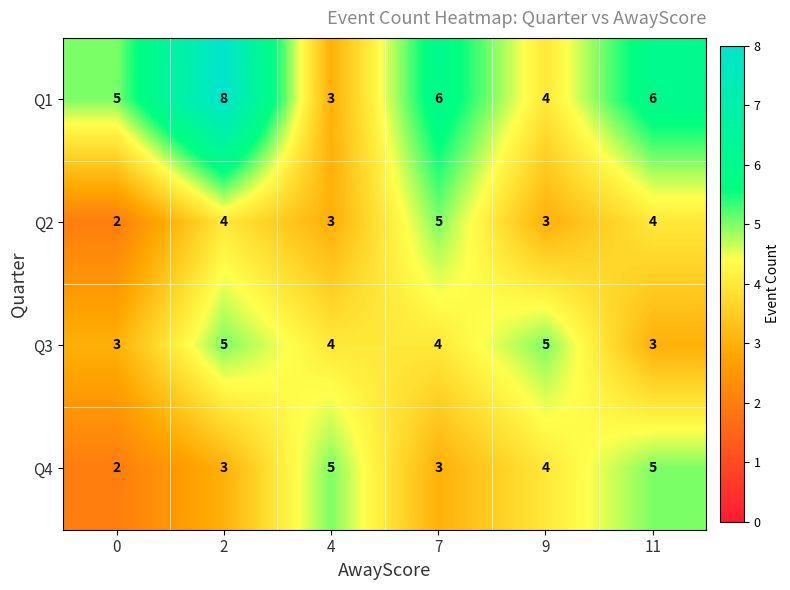

Reading left to right, list all the values displayed in this chart.

Q1: 5	8	3	6	4	6
Q2: 2	4	3	5	3	4
Q3: 3	5	4	4	5	3
Q4: 2	3	5	3	4	5